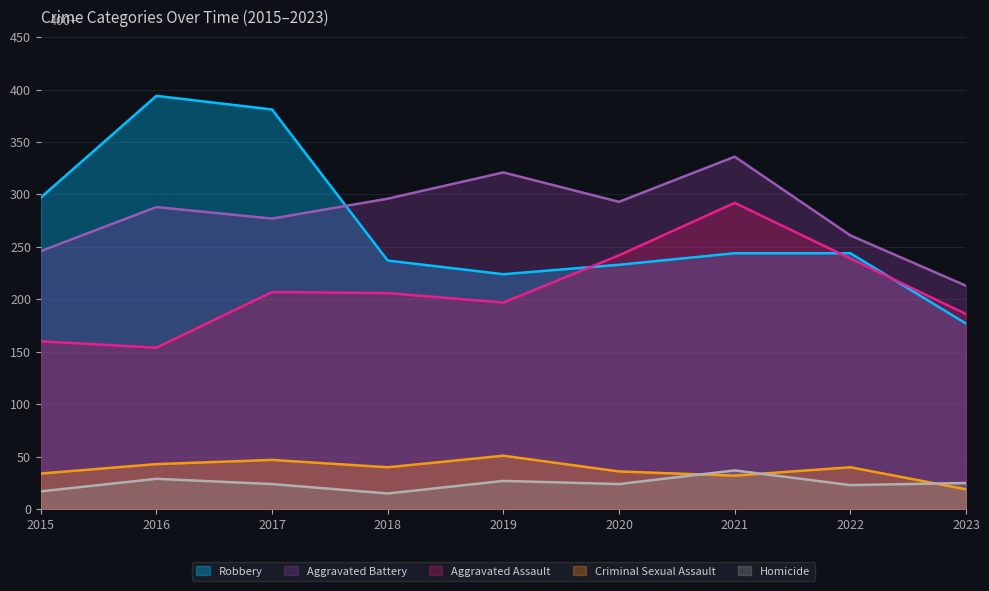

Rank the series by their maximum value, from highest to lowest.

Robbery, Aggravated Battery, Aggravated Assault, Criminal Sexual Assault, Homicide